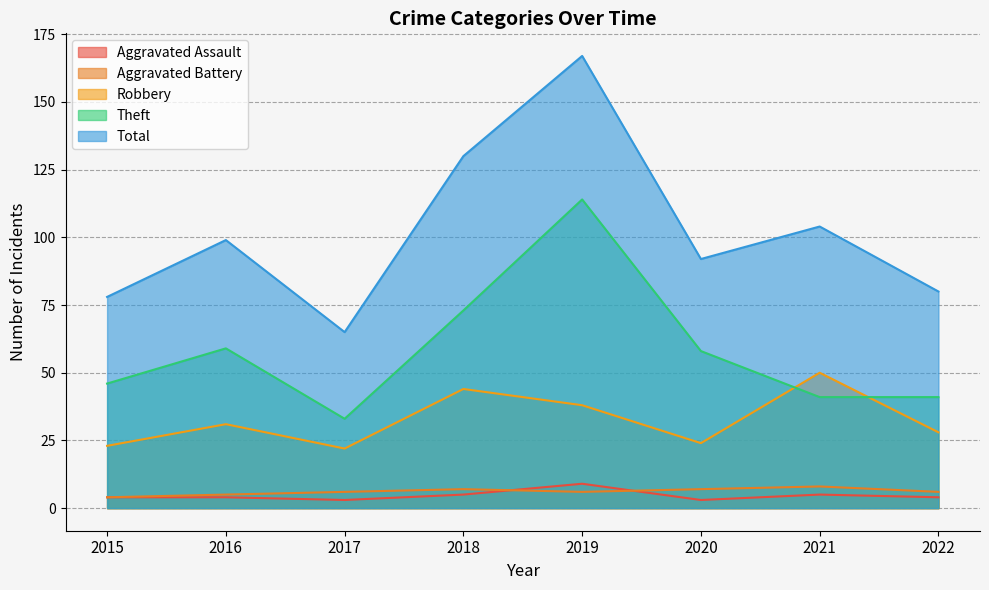

At which category does Robbery reach its first local peak?

2016